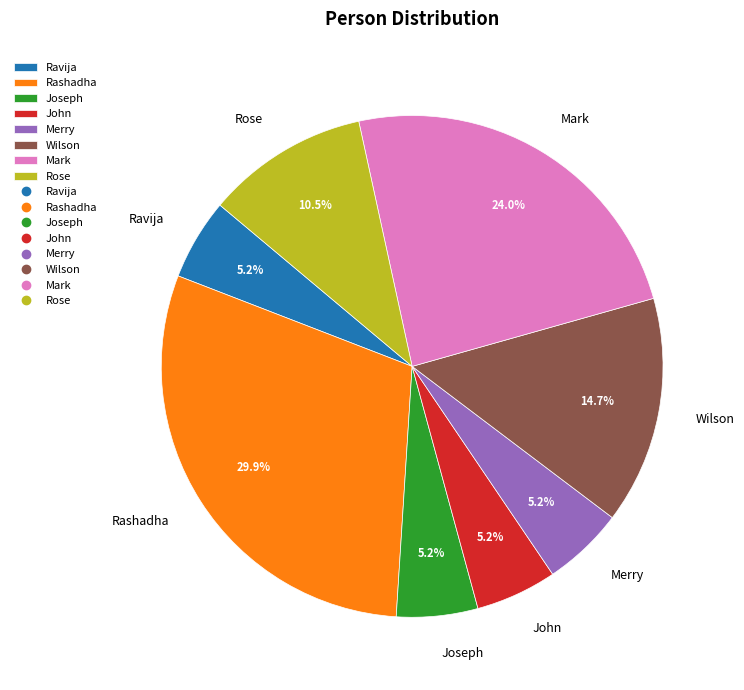

Does any single category account for the majority?

No